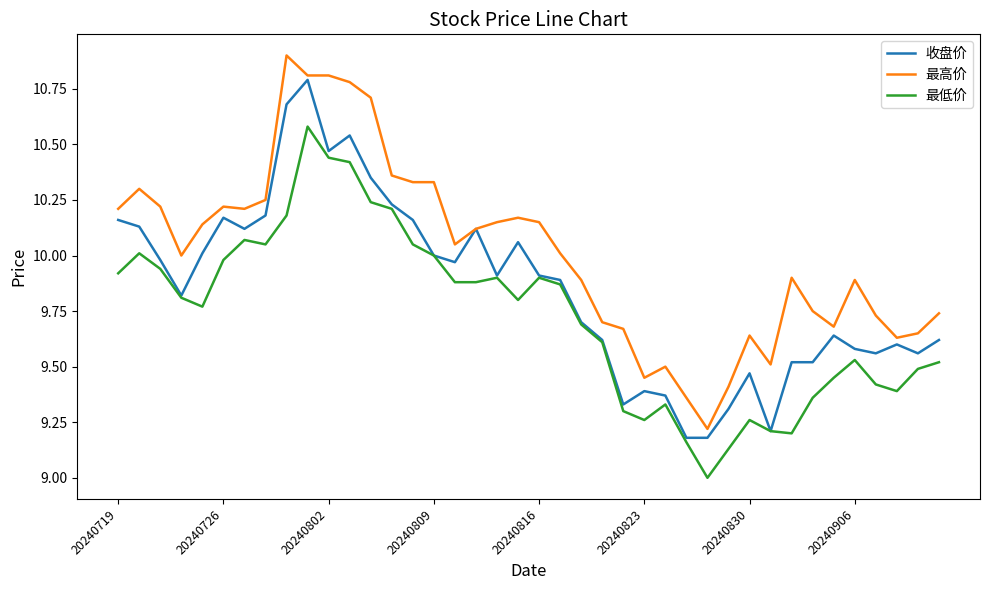

Which series has the largest total across all categories?

最高价